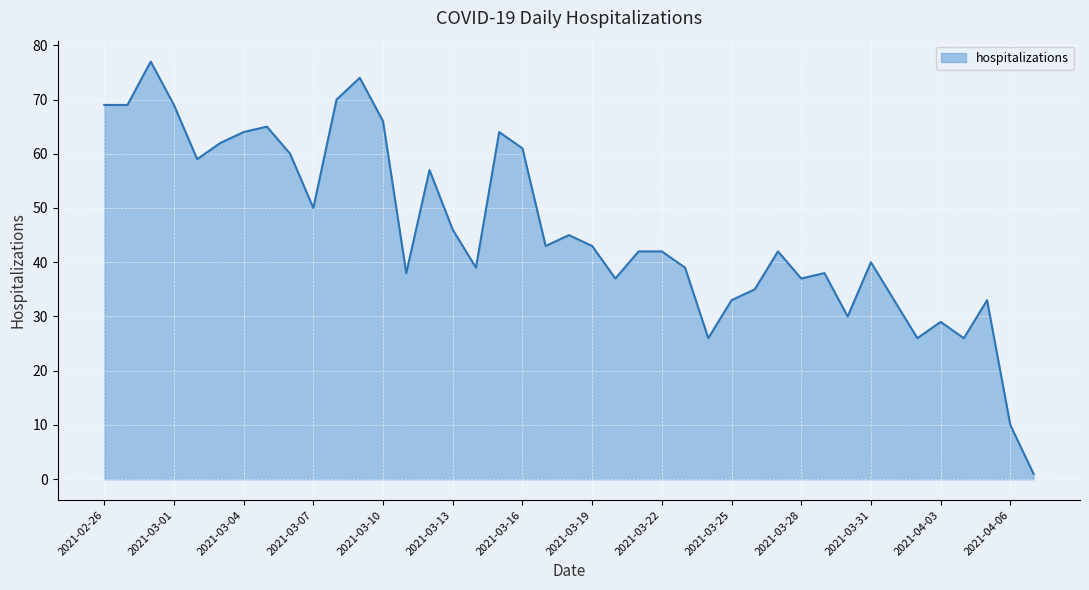

What is the greatest value displayed?

77